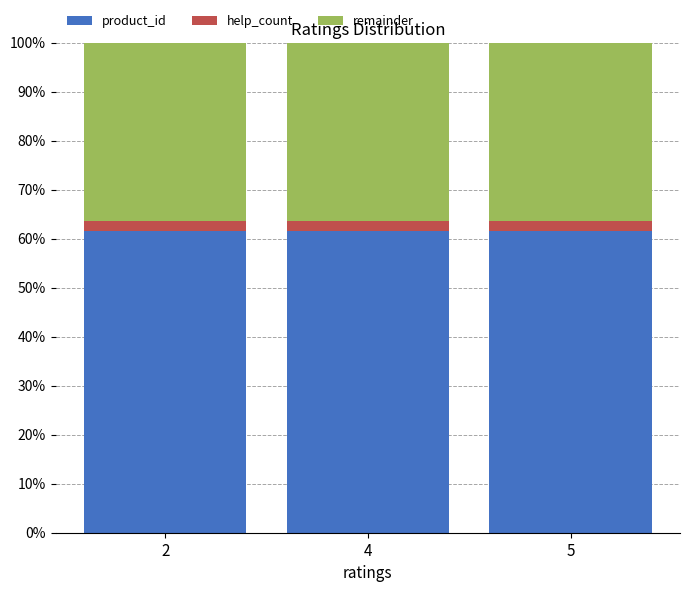

What is the total value across all series at 4?

100.0